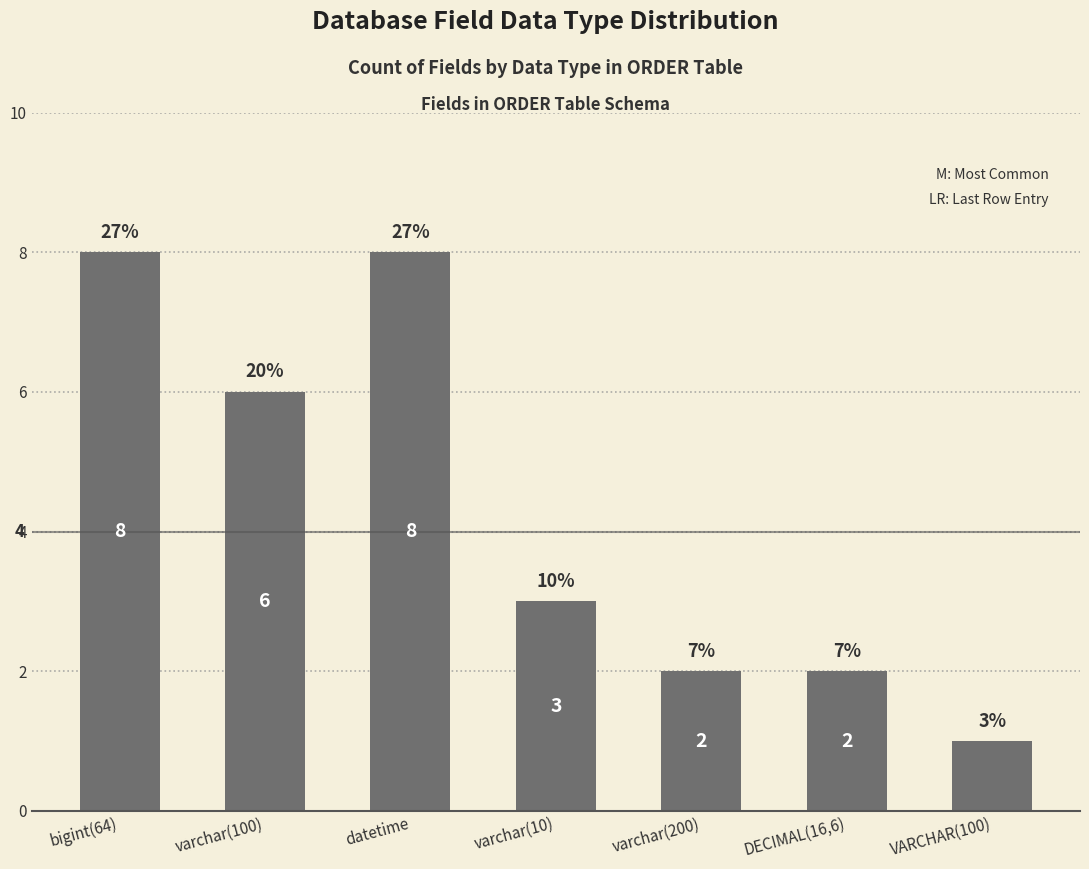

What is the sum of all values?

30